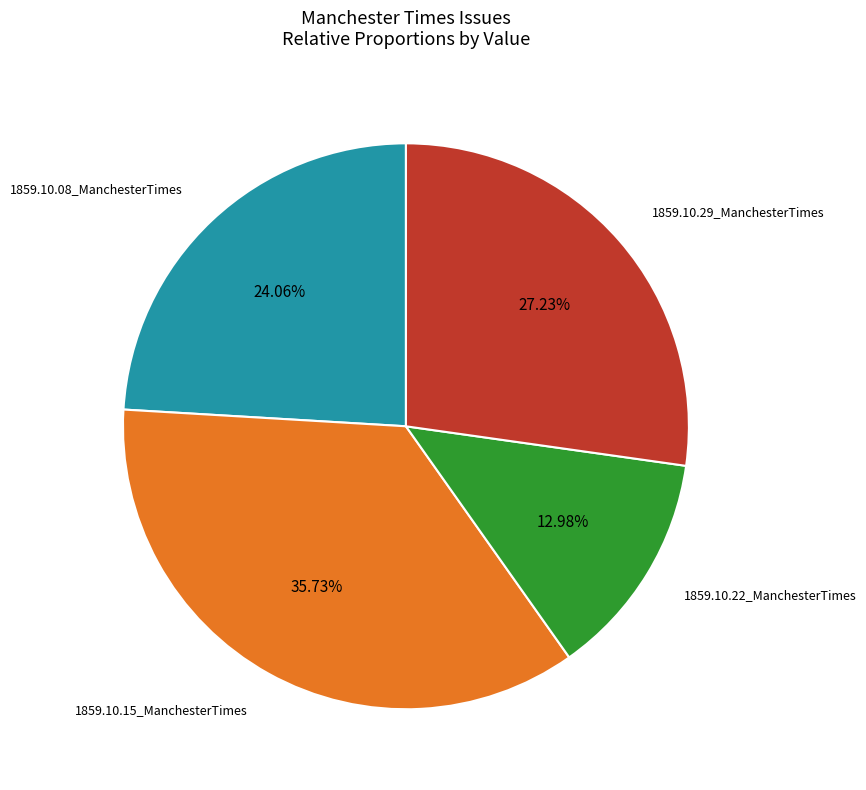

What is the total percentage of 1859.10.15_ManchesterTimes and 1859.10.22_ManchesterTimes?

48.7%